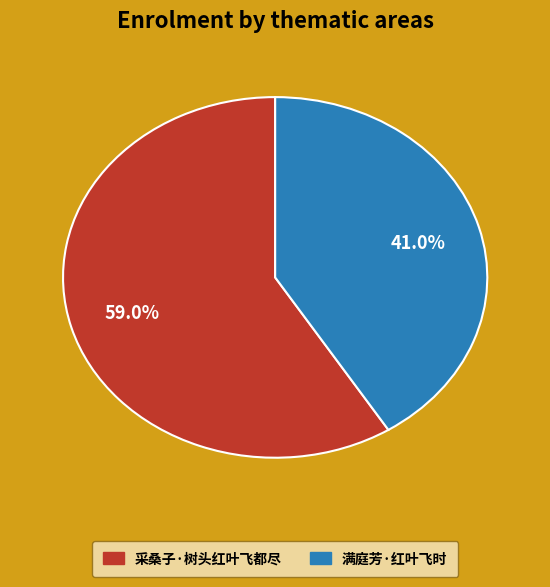

To the nearest percent, what is the difference between the 满庭芳·红叶飞时 and 采桑子·树头红叶飞都尽 slice percentages?

18%